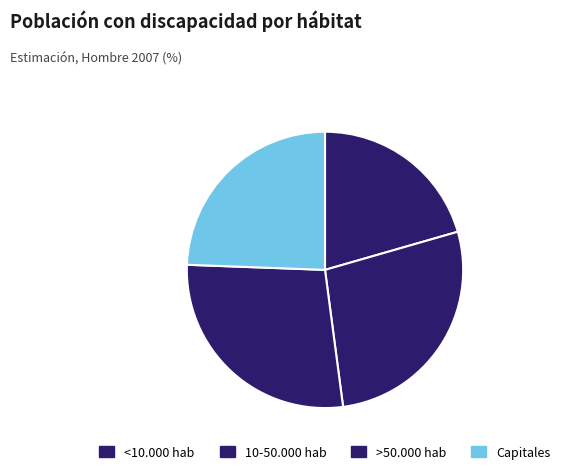

To the nearest percent, what percentage of the pie is >50.000 hab?

28%